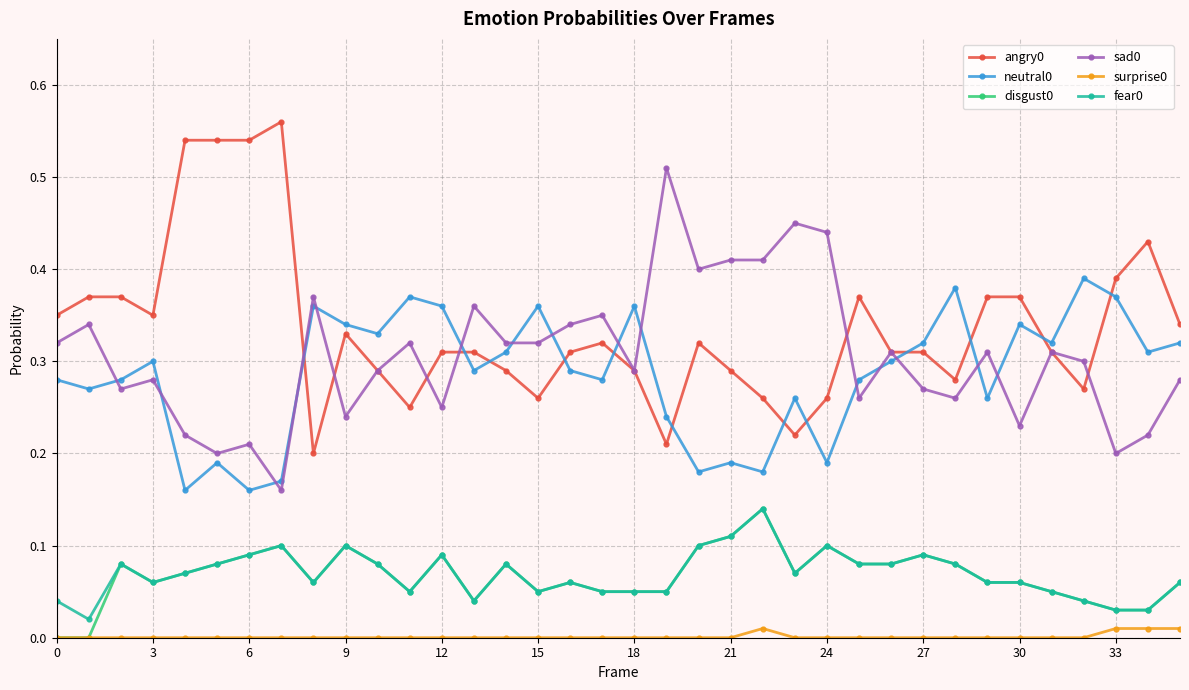

True or false: sad0 and disgust0 intersect in this chart.

False